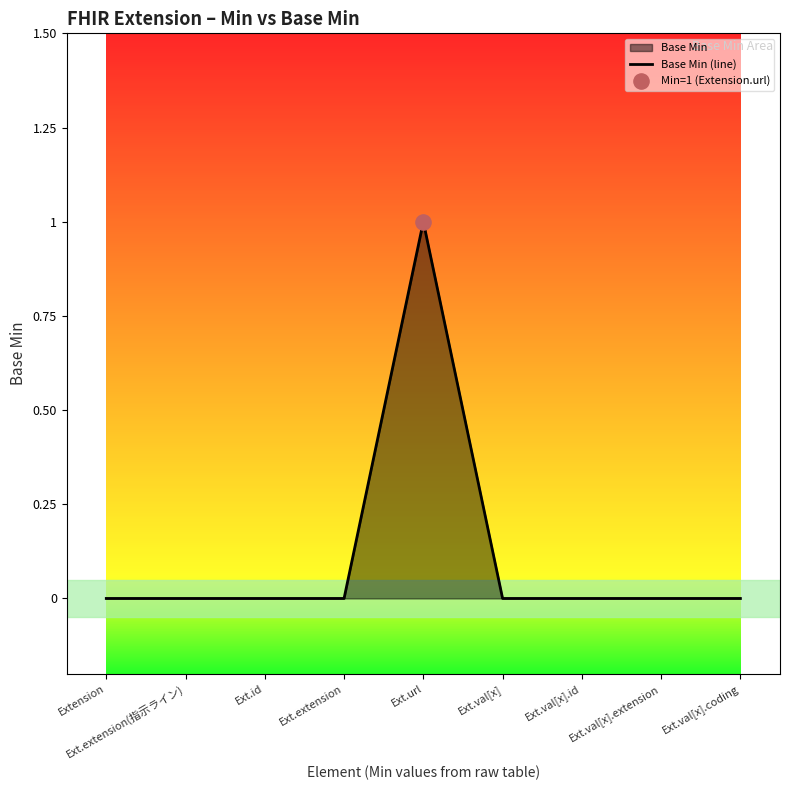

Between Ext.url and Ext.val[x].extension, which is larger?

Ext.url